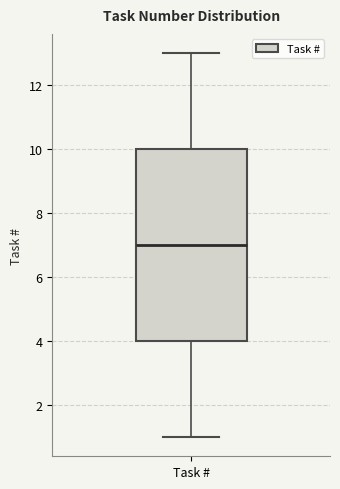

Read this box plot against the y-axis: the position of the median line, the range covered by the box, and the ends of both whiskers. The values are not printed on the chart, so give them approximately, as read against the axis.

median 7, box 4 to 10, whiskers 1 to 13